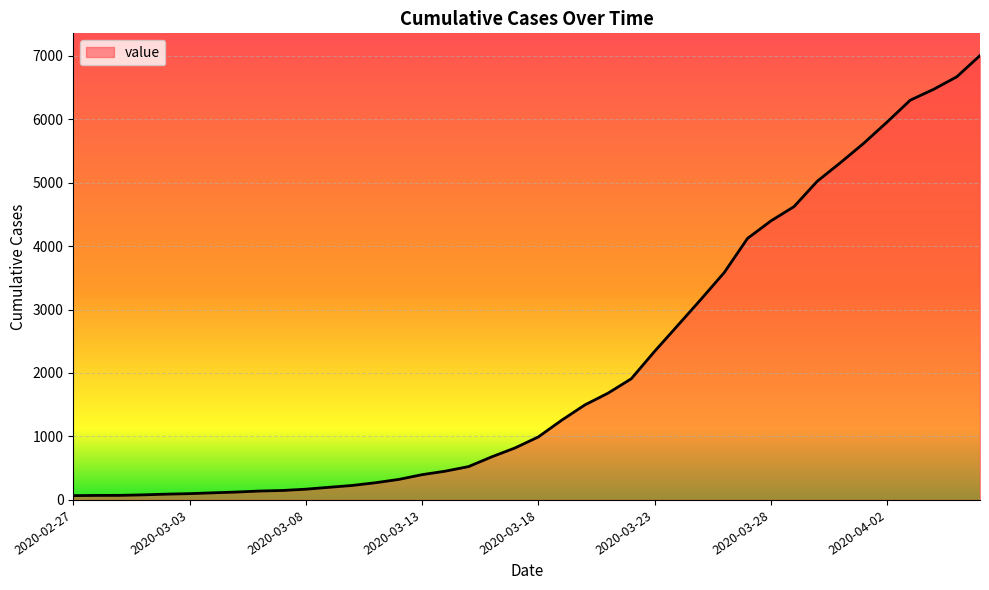

What is the greatest value displayed?

7001